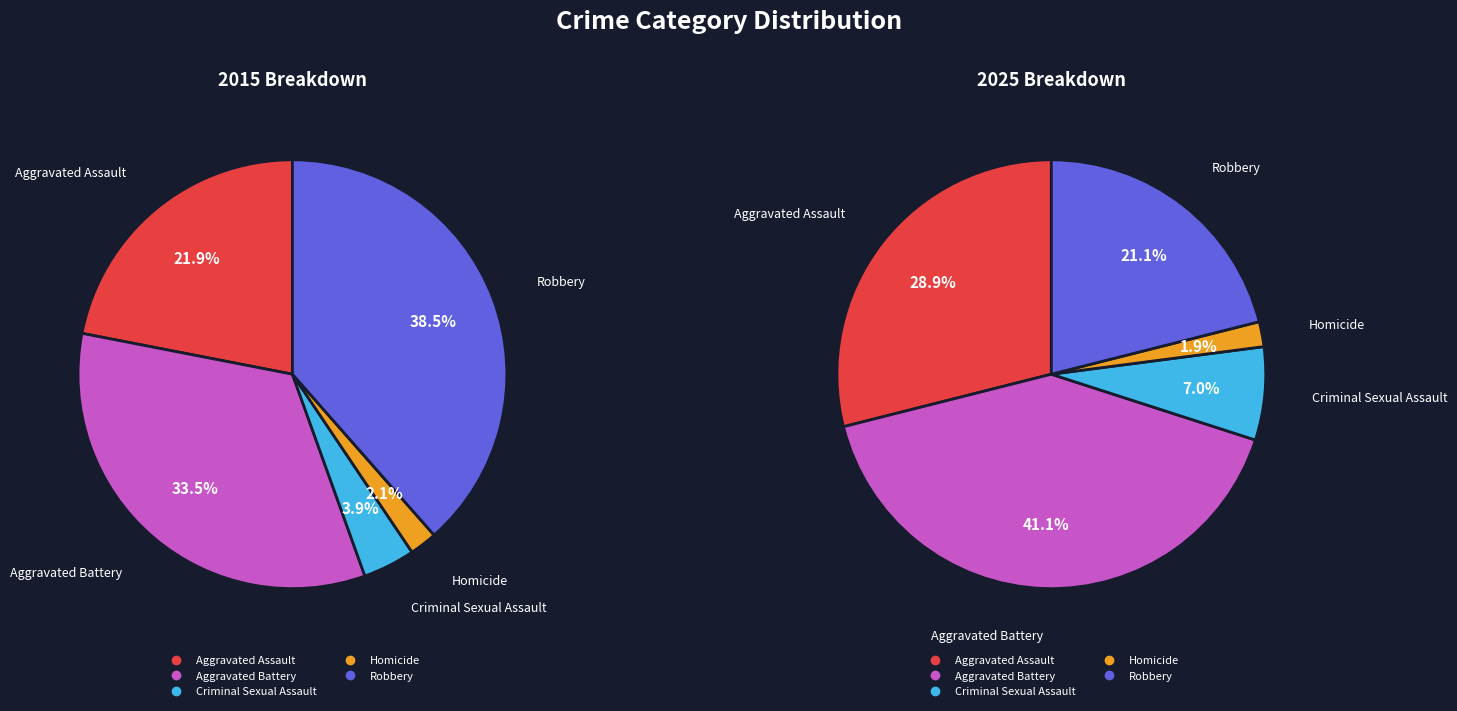

Count the number of slices in the pie.

5